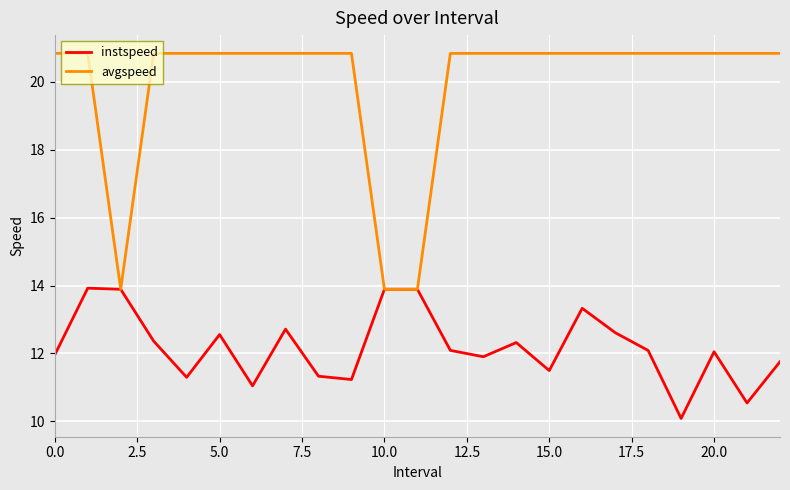

What is the maximum value for instspeed?

13.9